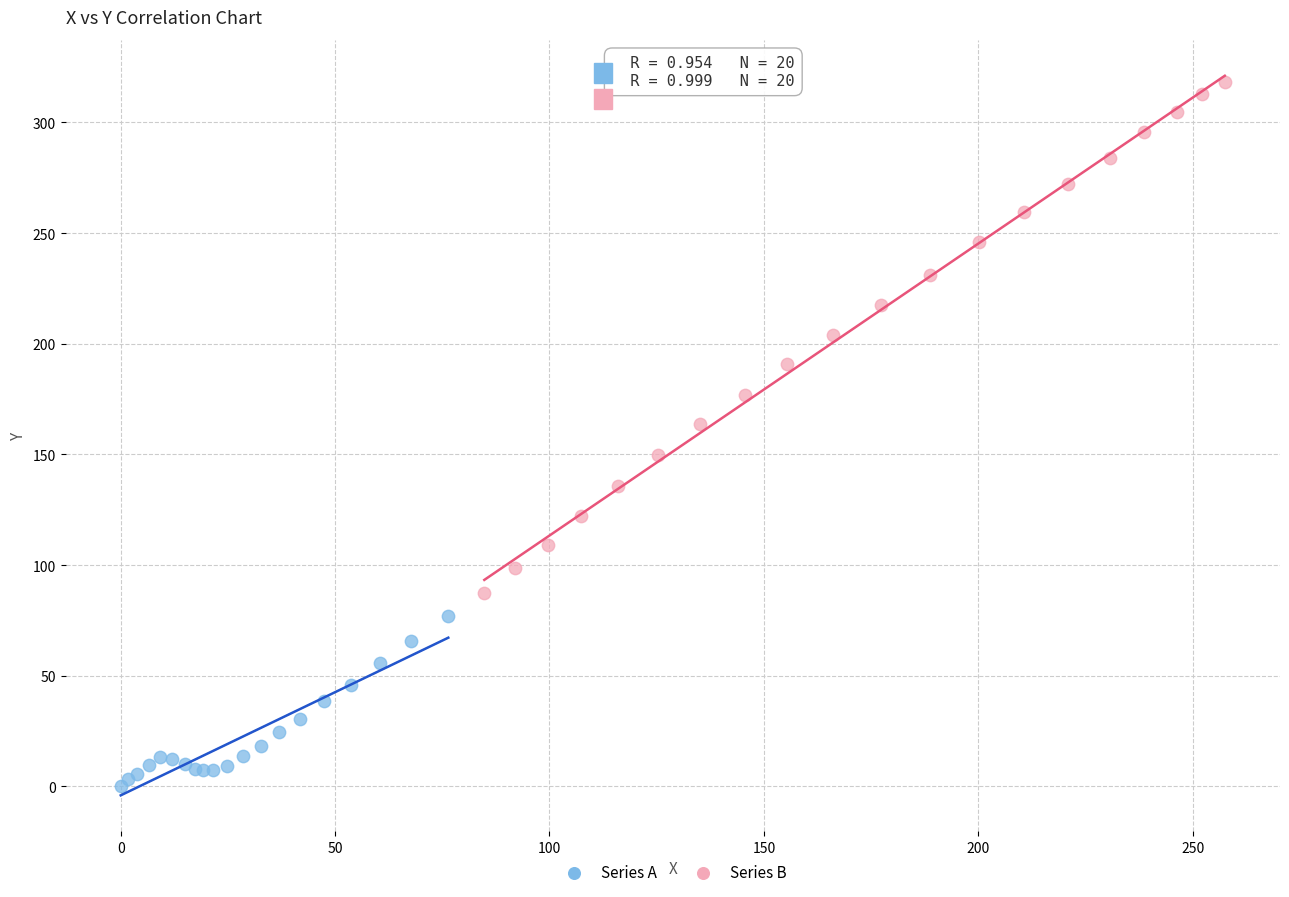

Which series has the largest Y range (max minus min)?

Series B